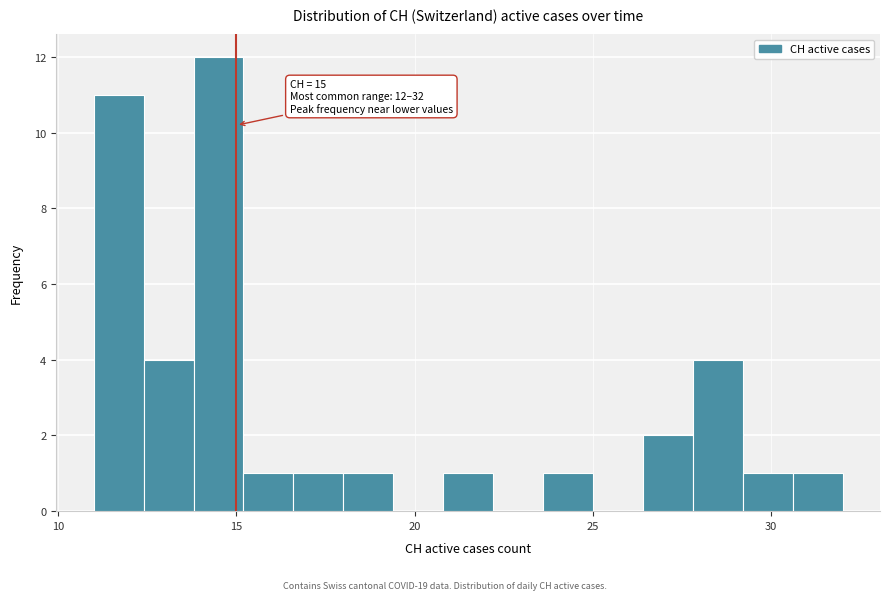

Around what value on the x-axis is the tallest bar? Give the approximate position of its centre, as read against the axis.

14.5